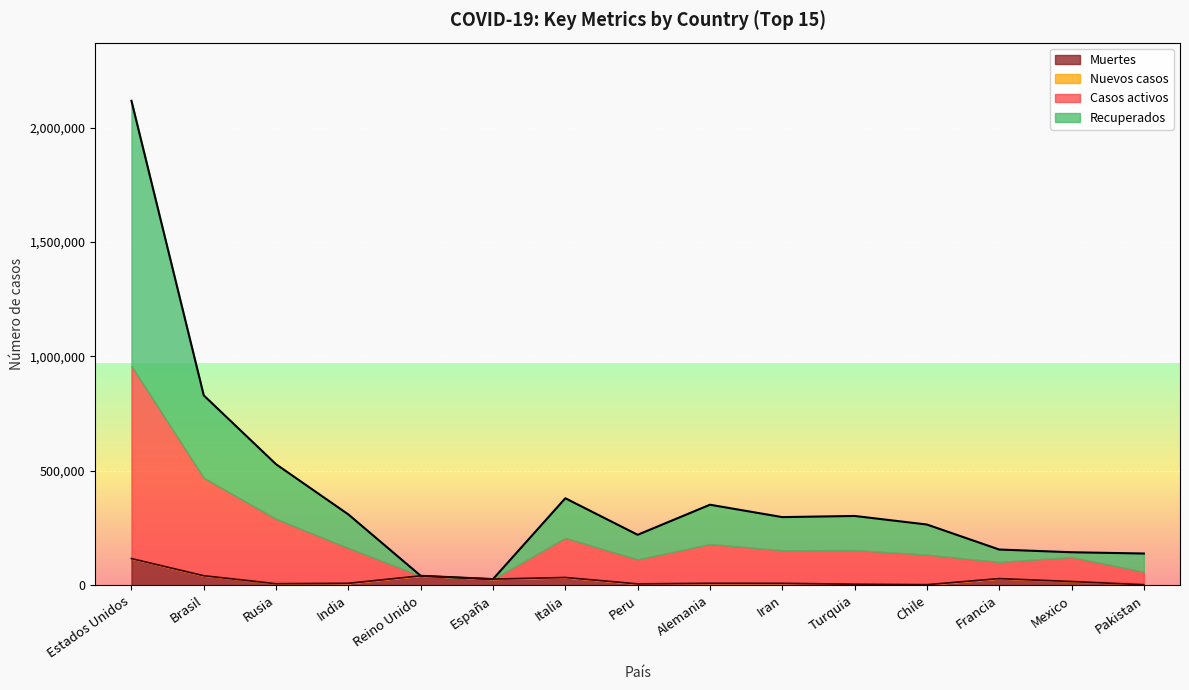

True or false: Muertes hoy and Muertes cross at least once.

False